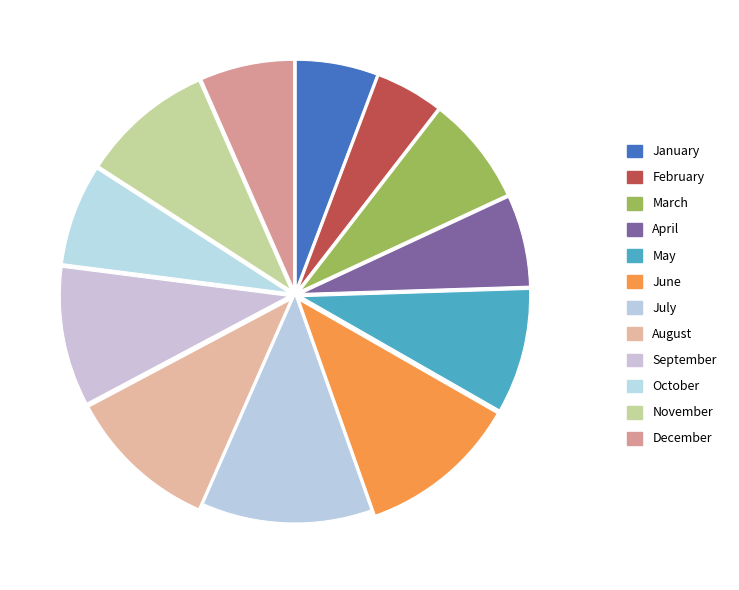

What portion of the pie excludes September?

90.2%